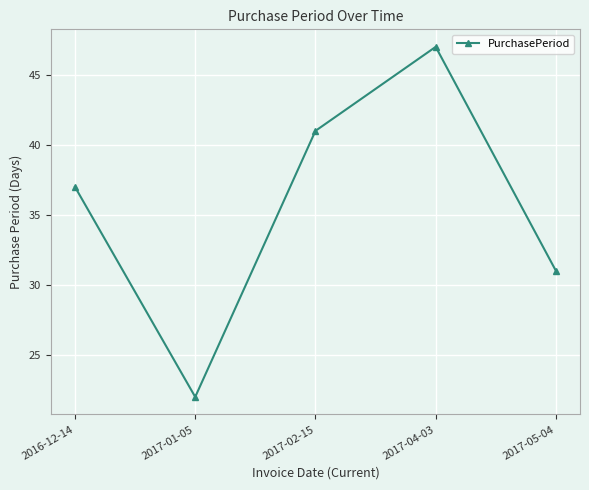

Reading left to right, transcribe all the data shown in this chart.

37	22	41	47	31